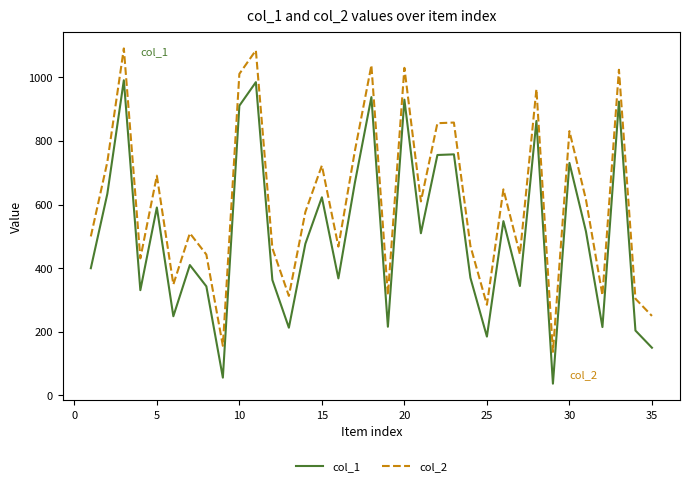

What is the highest value of the col_1 series?

991